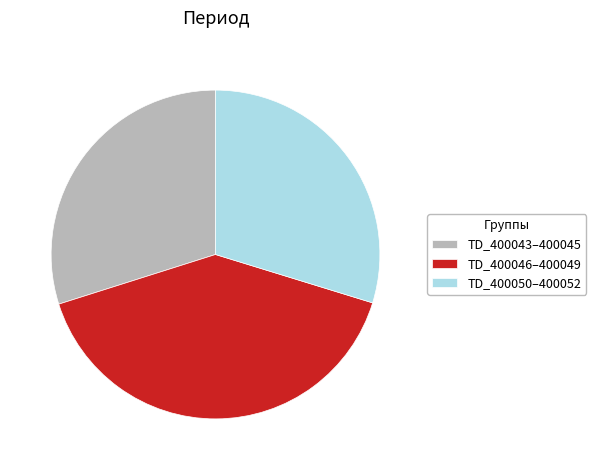

Do TD_400046–400049 and TD_400043–400045 together represent more than half of the pie?

Yes